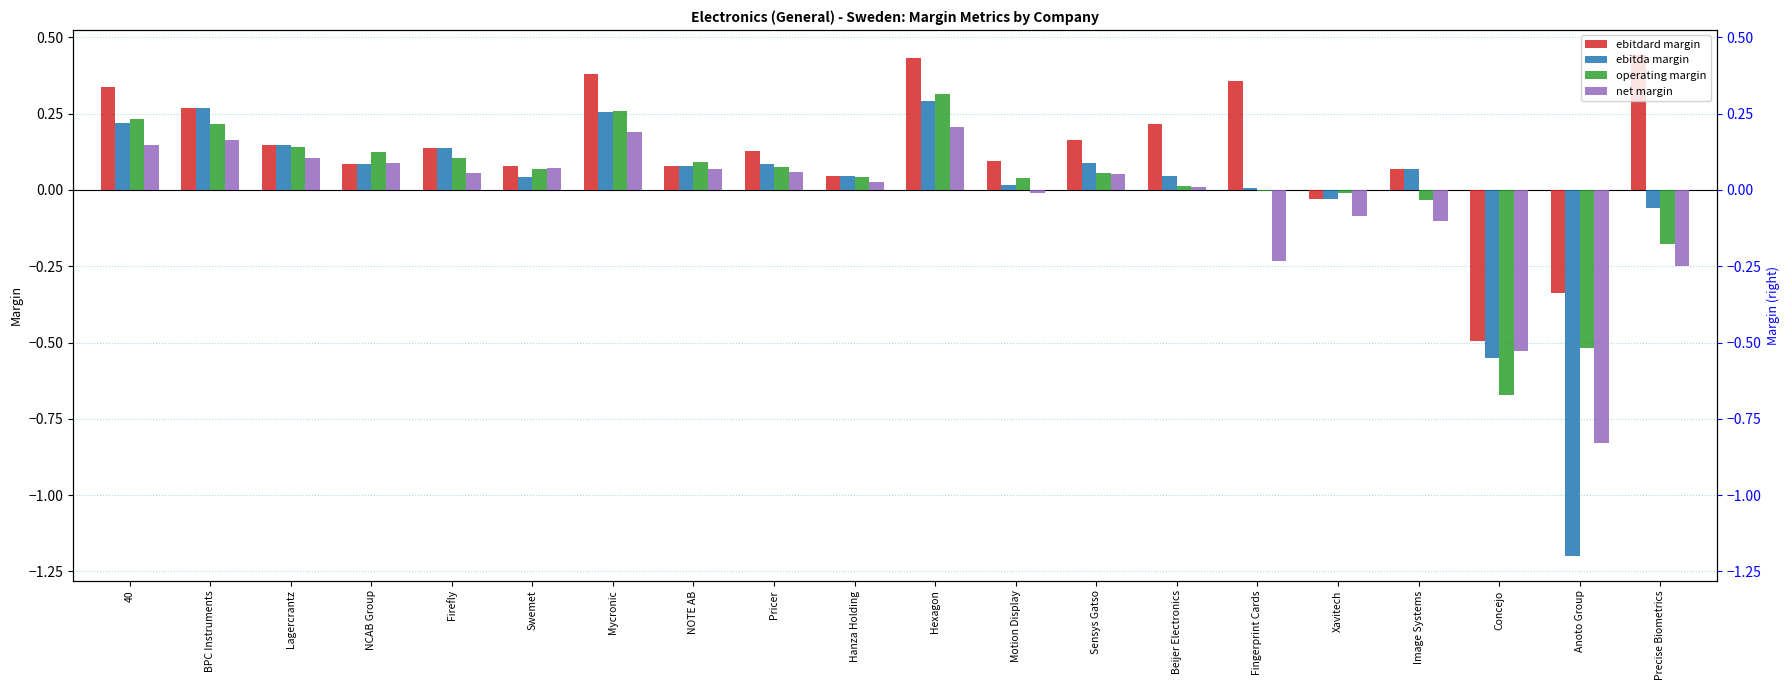

Where does the ebitdard margin series first go above 0?

40